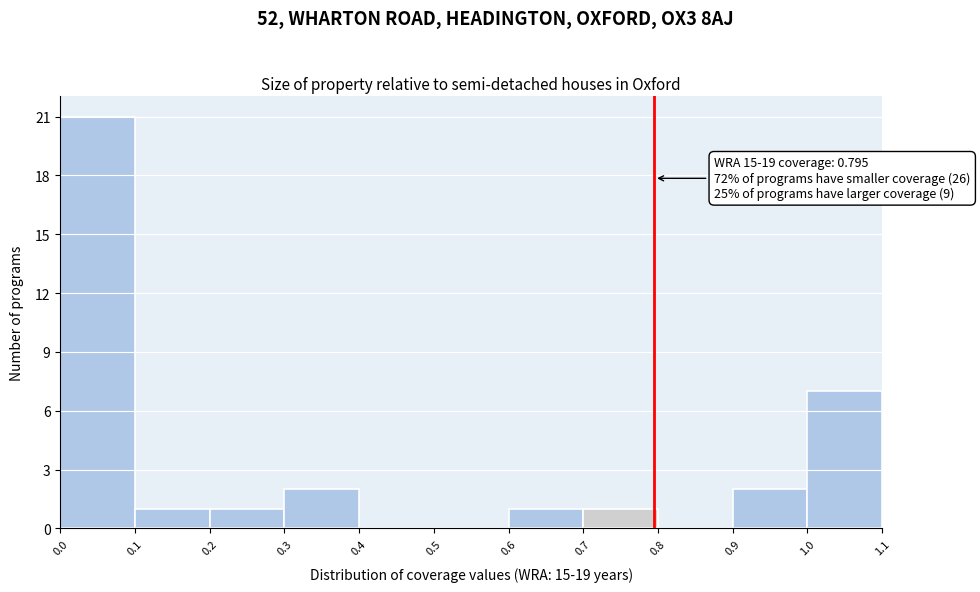

Which range on the x-axis has the tallest bar?

0.0 to 0.1